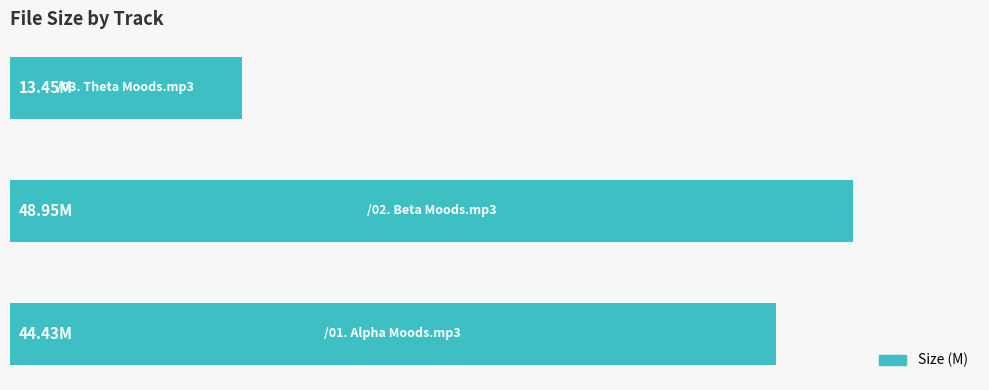

Are the bars horizontal?

Yes